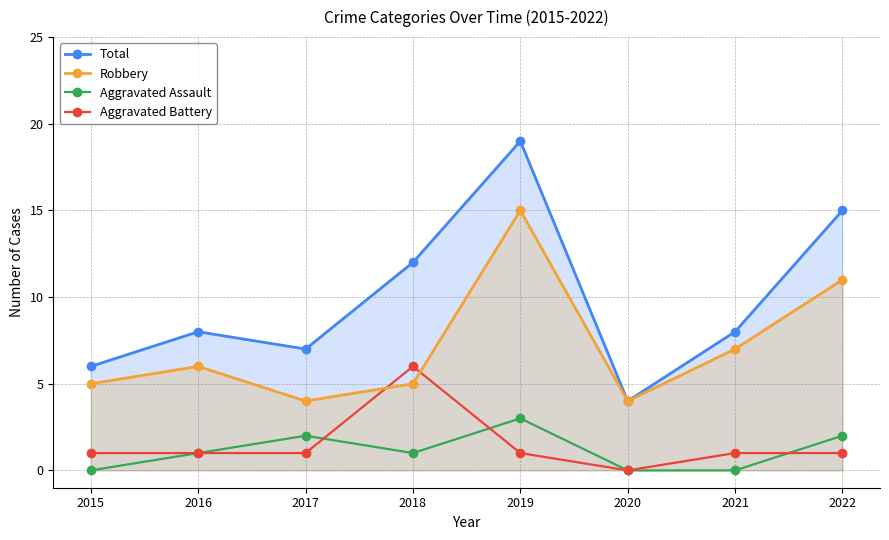

How many data points in Total are less than 8?

3